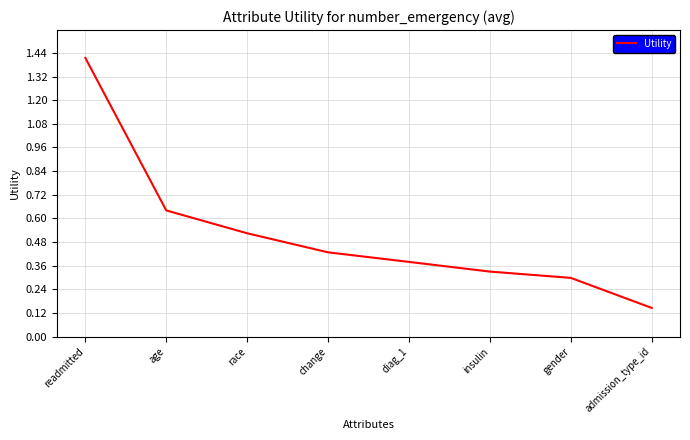

Which label corresponds to the largest value in the chart?

readmitted